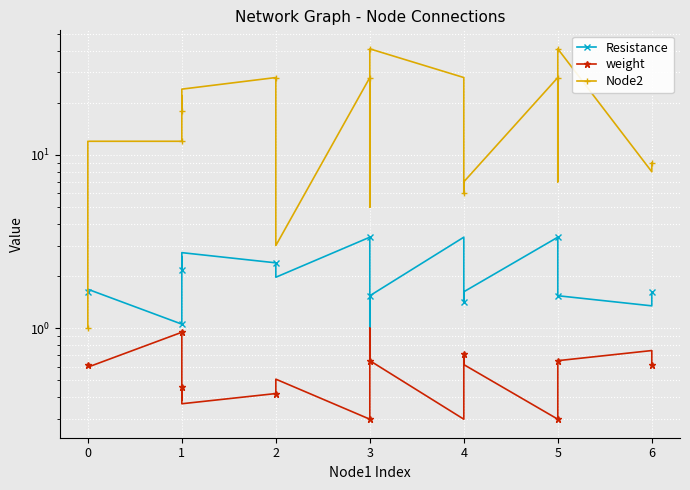

What are all the series names shown in the legend?

Resistance, weight, Node2